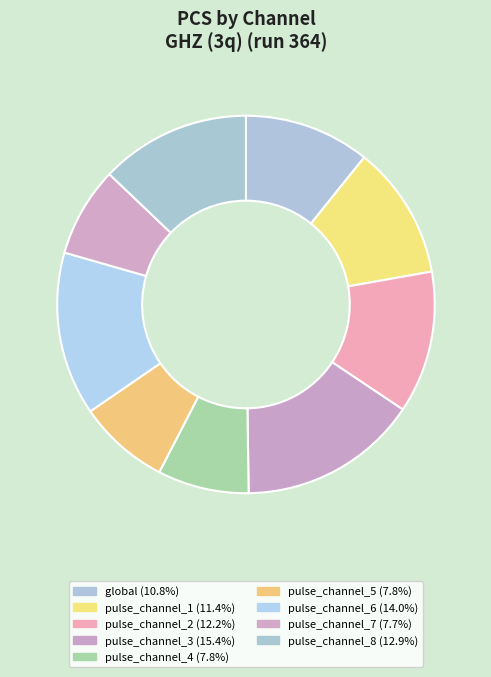

Which category has the biggest portion of the pie?

pulse_channel_3